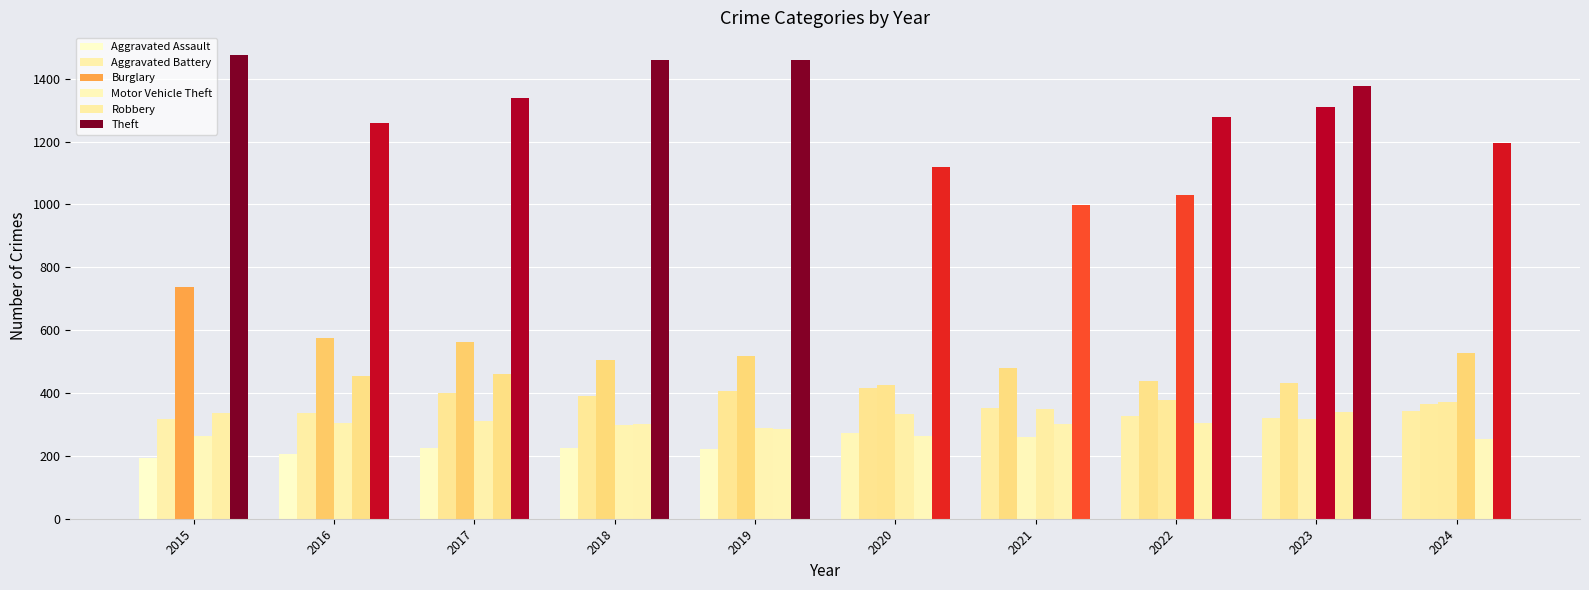

What is the total value across all series at 2021?

2738